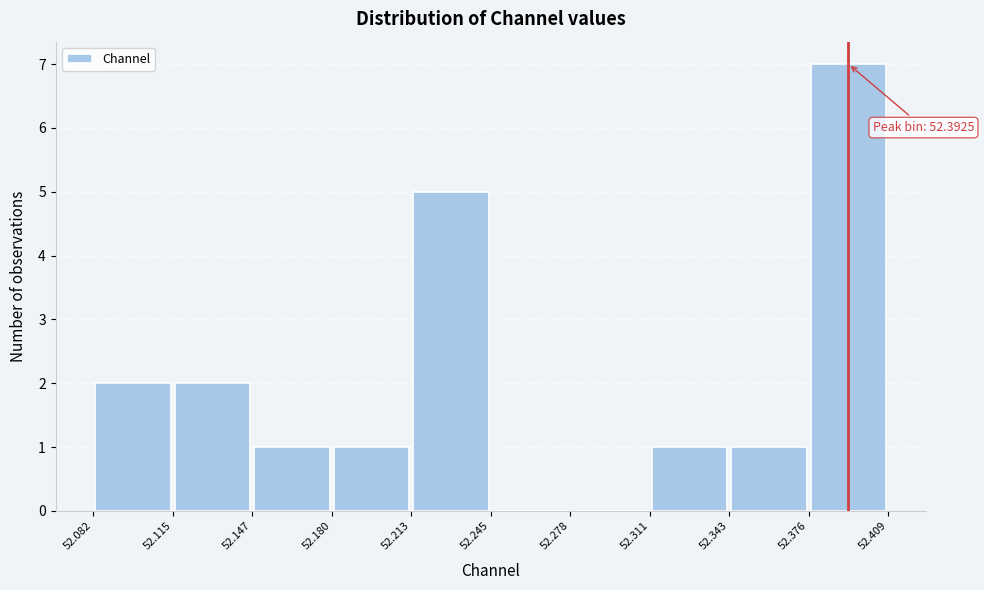

Over which range of the x-axis is the bar tallest?

52.376 to 52.409